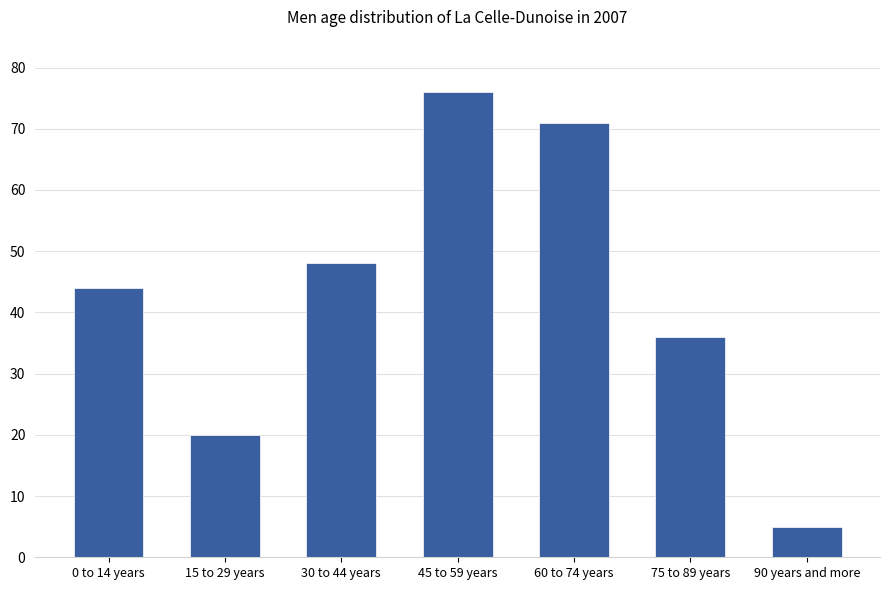

Is it true that the value at 60 to 74 years is 16?

False